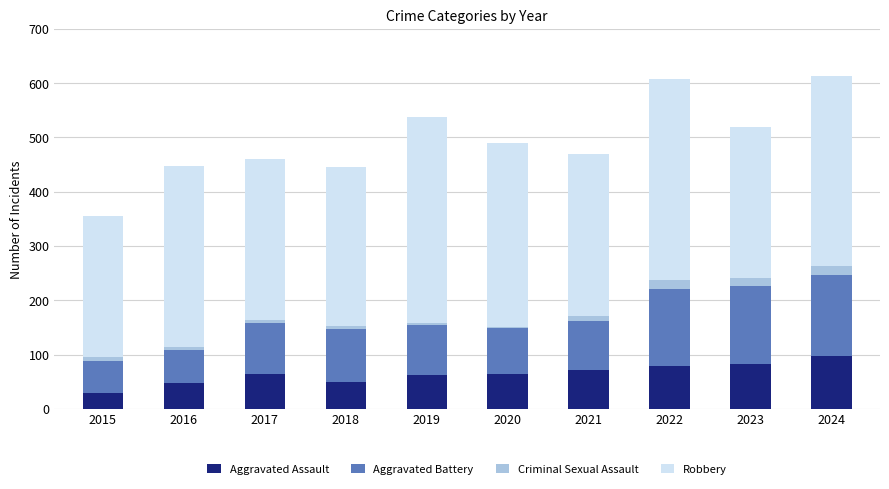

Which category has the highest value in the Aggravated Assault series?

2024